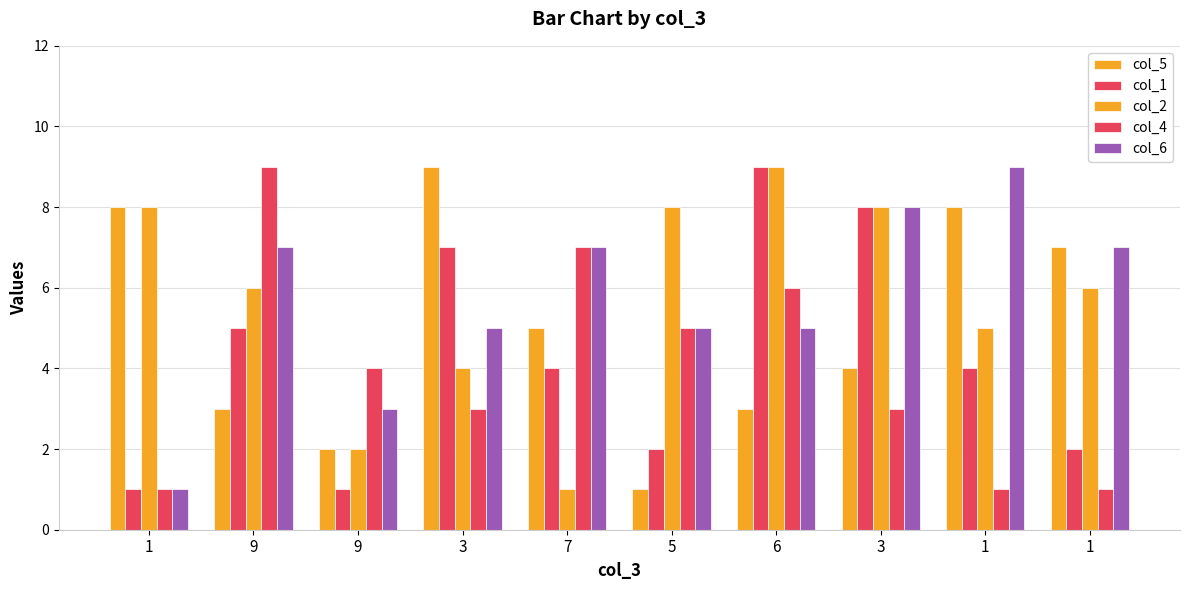

What is the difference between the maximum and minimum values in the col_2 series?

8